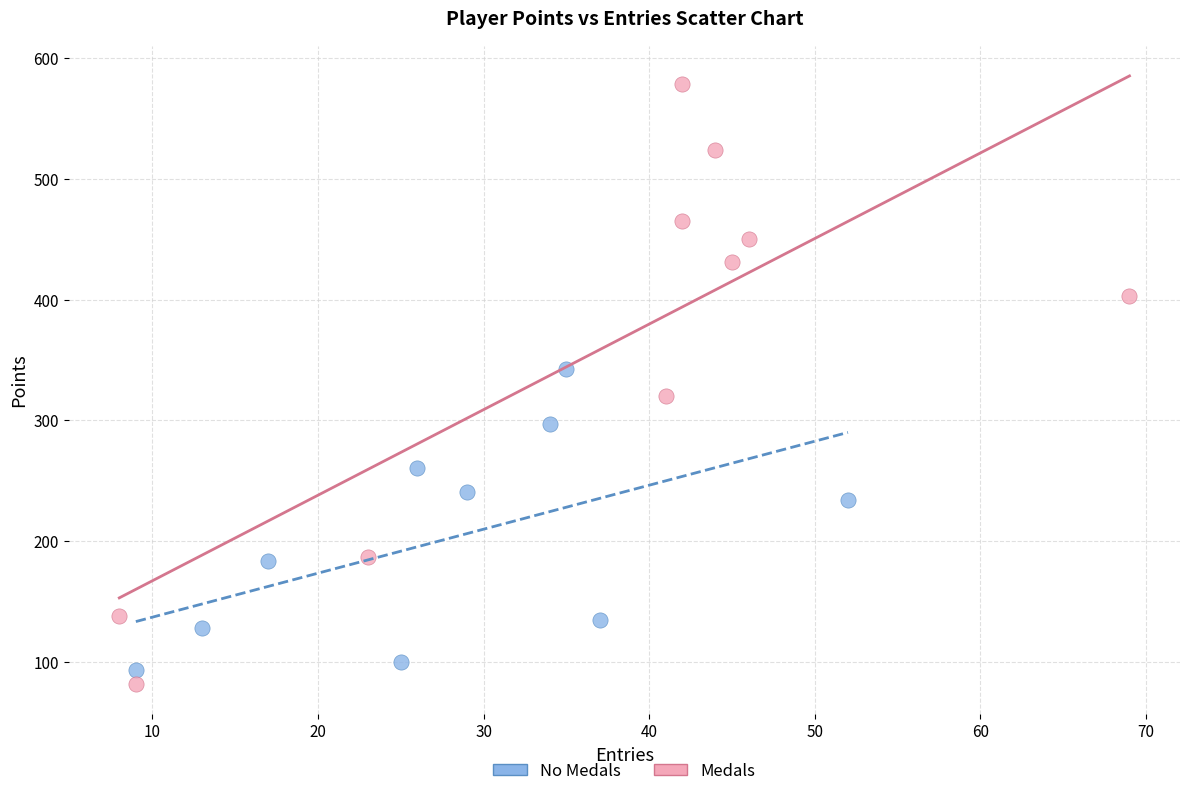

Which series has the widest spread of Y values?

Medals